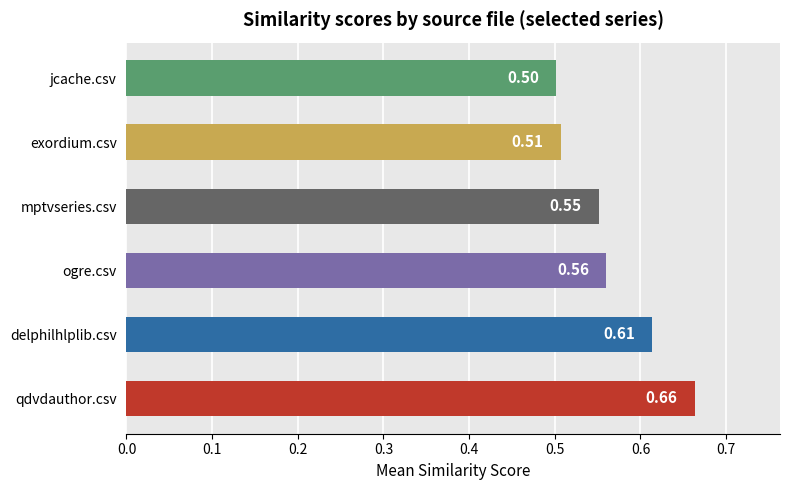

What is the sum of the values at mptvseries.csv and delphilhlplib.csv?

1.2